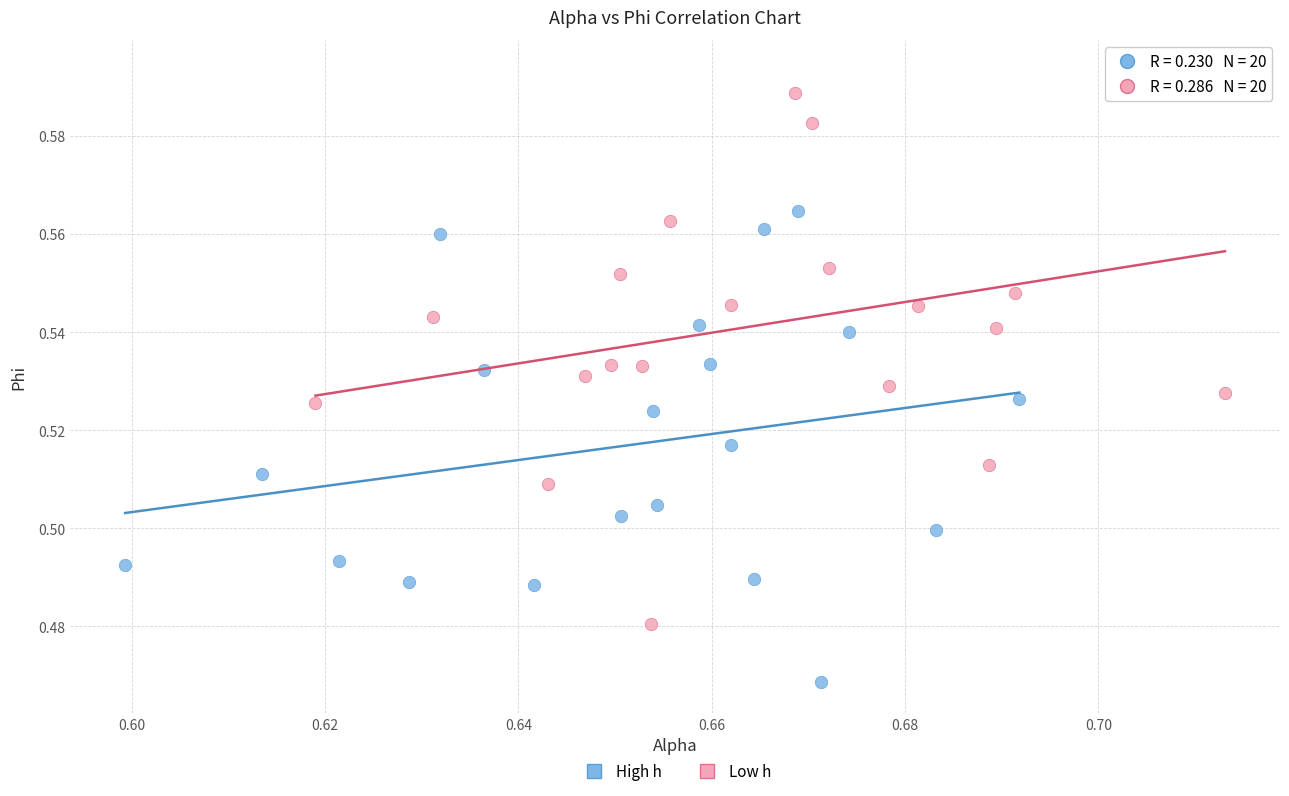

Which series reaches the minimum Y coordinate?

High h